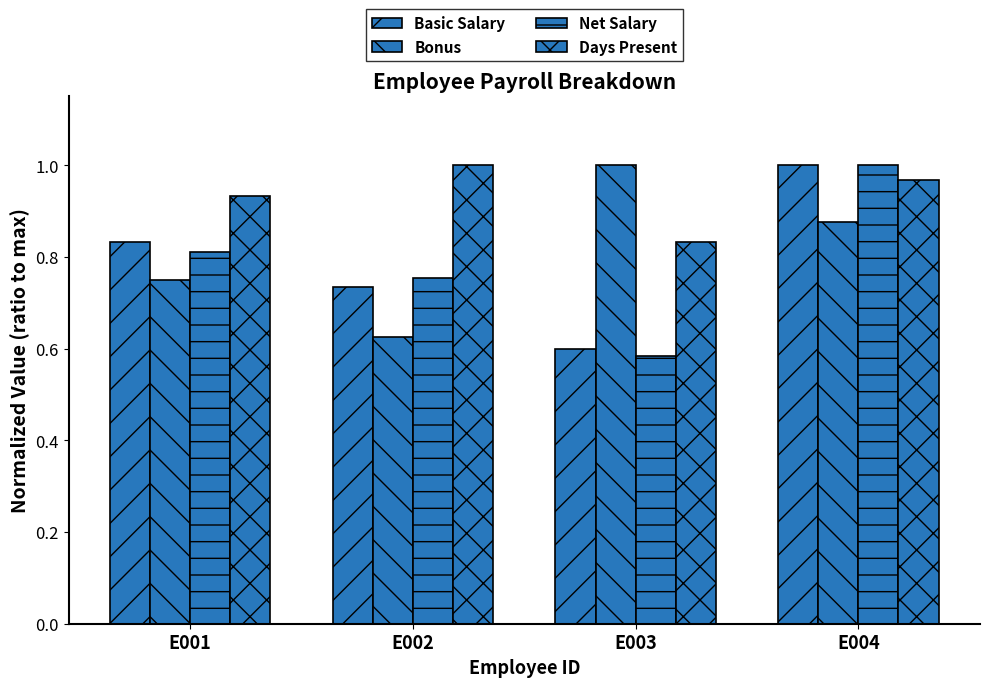

Which category has the highest value across all series?

E004